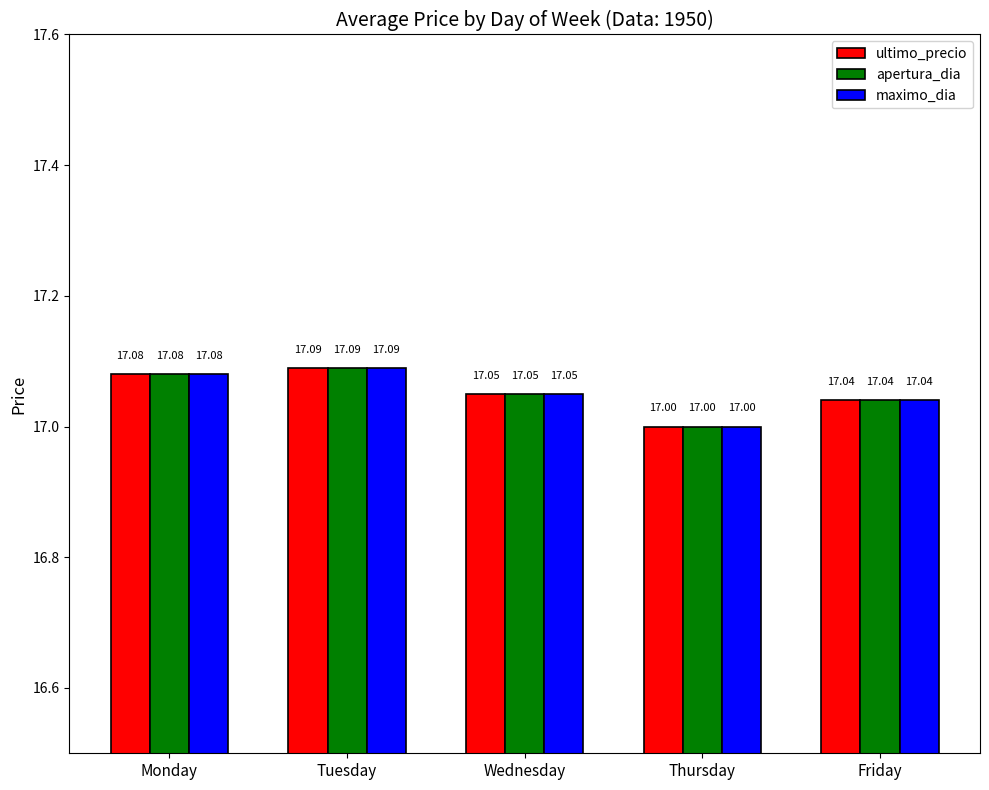

What are all the series names shown in the legend?

ultimo_precio, apertura_dia, maximo_dia